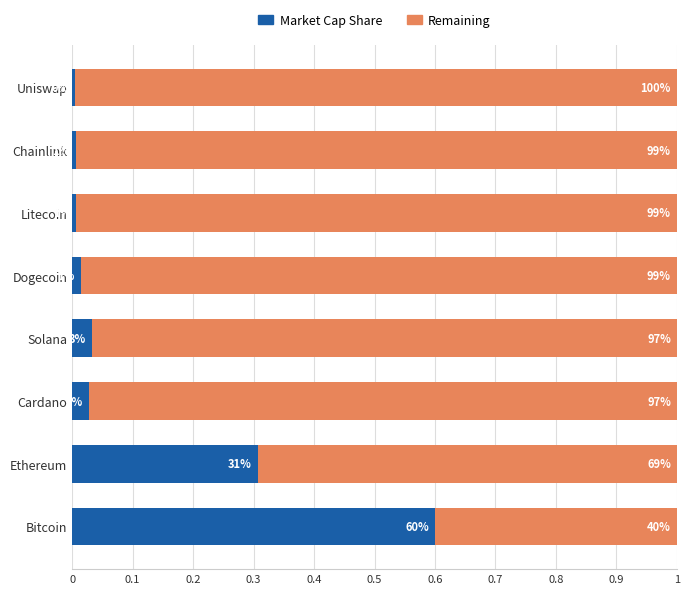

What are all the series names shown in the legend?

Market Cap Share, Remaining